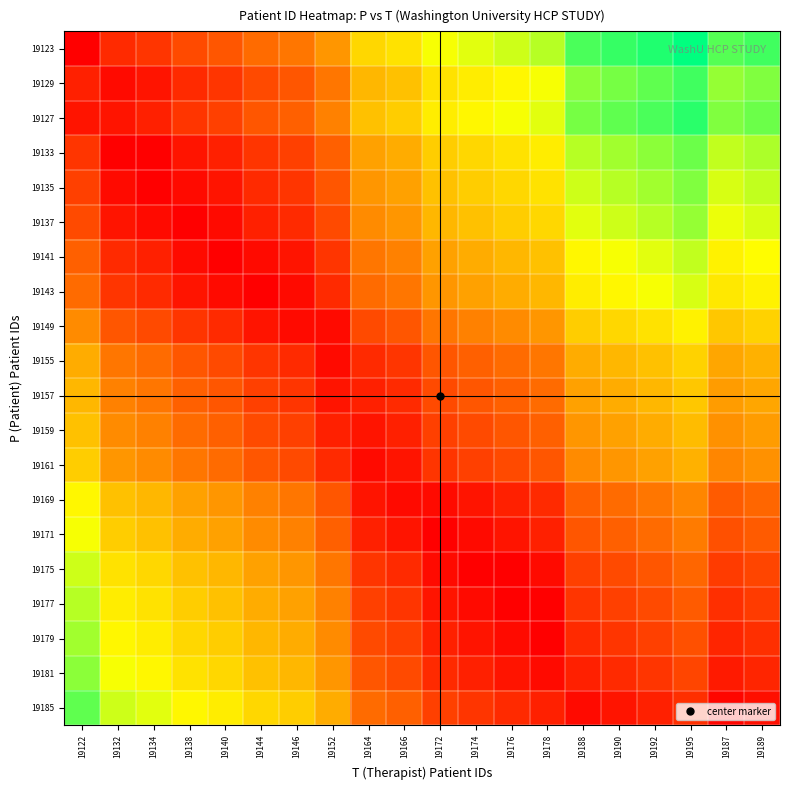

What is the difference between the highest and lowest values at 19195?

0.9